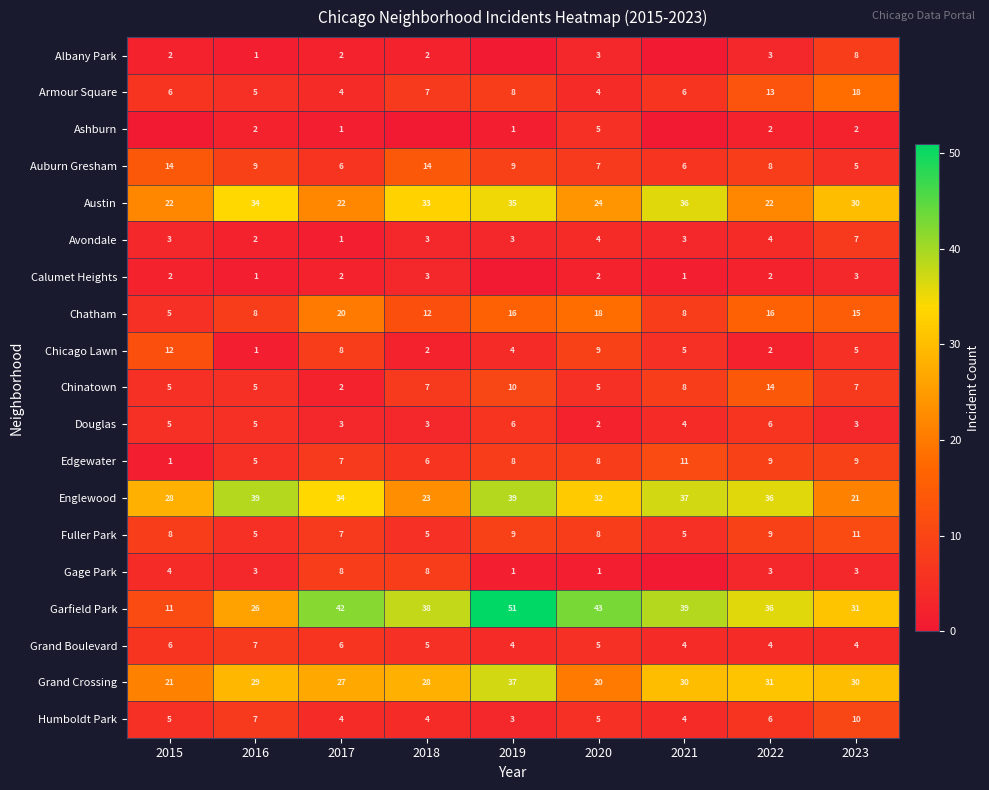

What is the total value across all series at 2016?

194